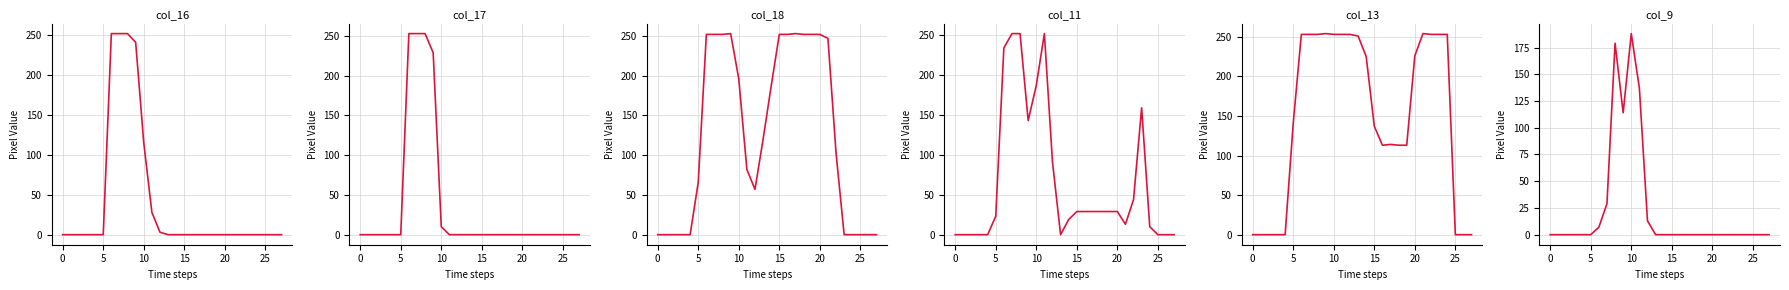

How many lines are shown in the chart?

6